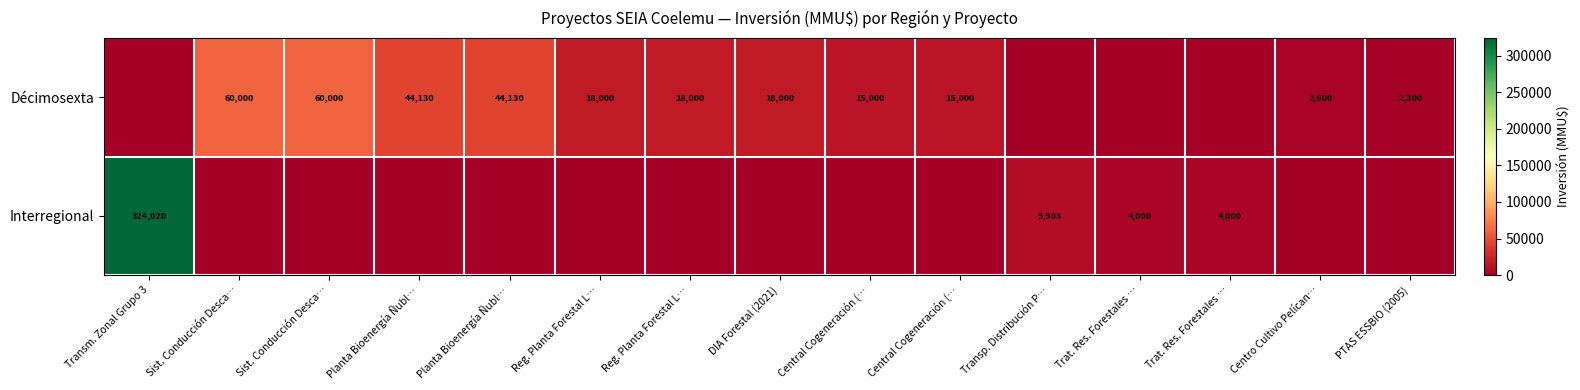

What is the approximate value of Décimosexta at Sist. Conducción Desca…?

60000